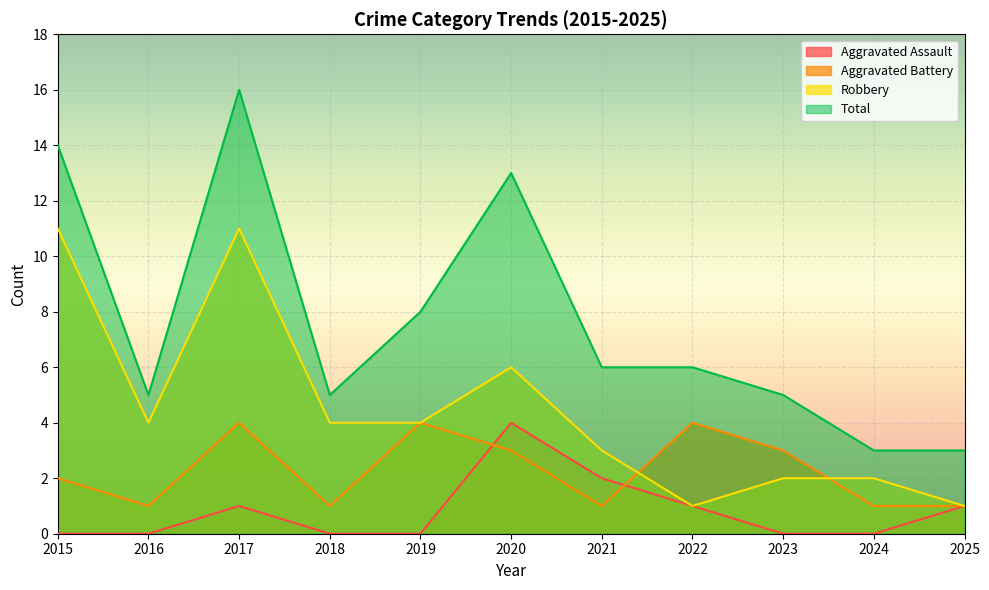

Between which two adjacent categories do Aggravated Battery and Aggravated Assault first intersect?

2019 and 2020